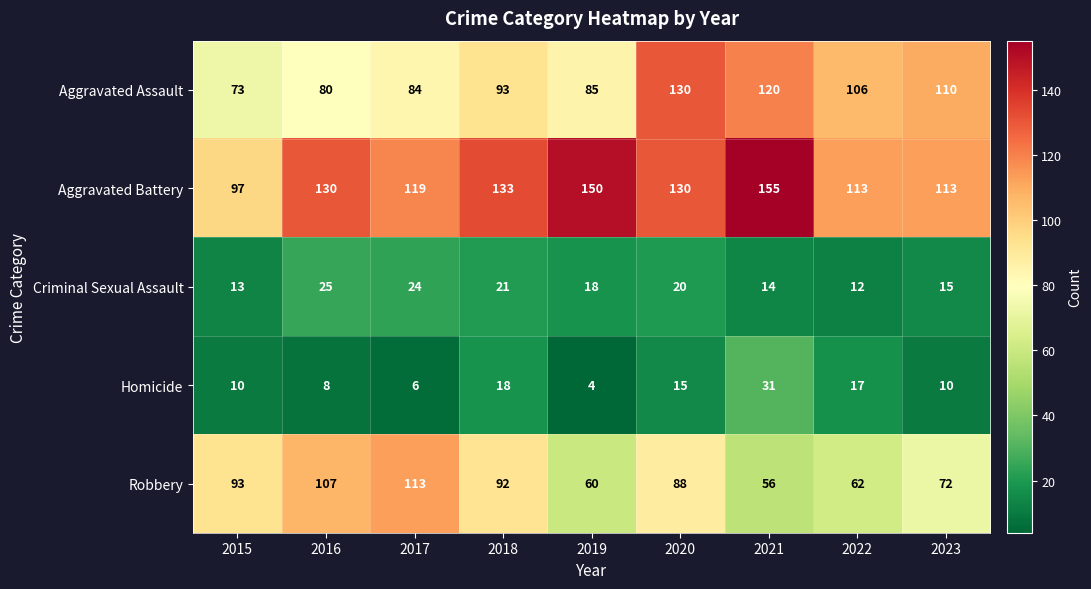

How many series are shown in this chart?

5